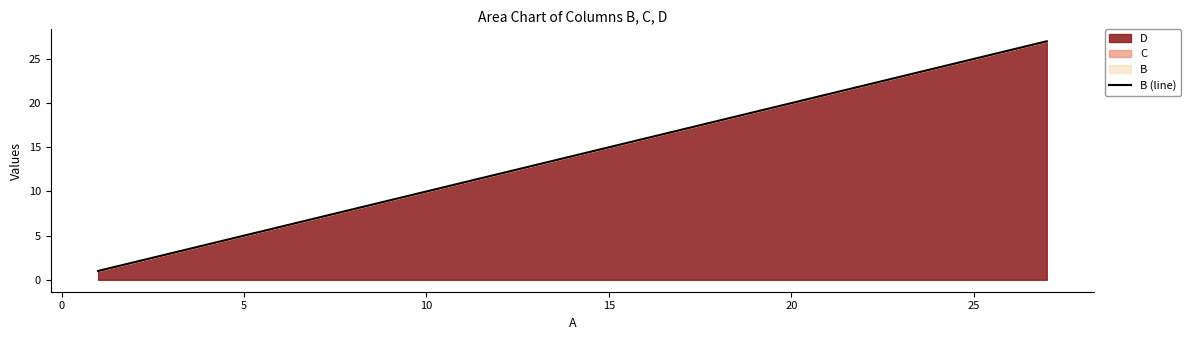

What is the ratio of the value at 25 to the value at 15?

1.7